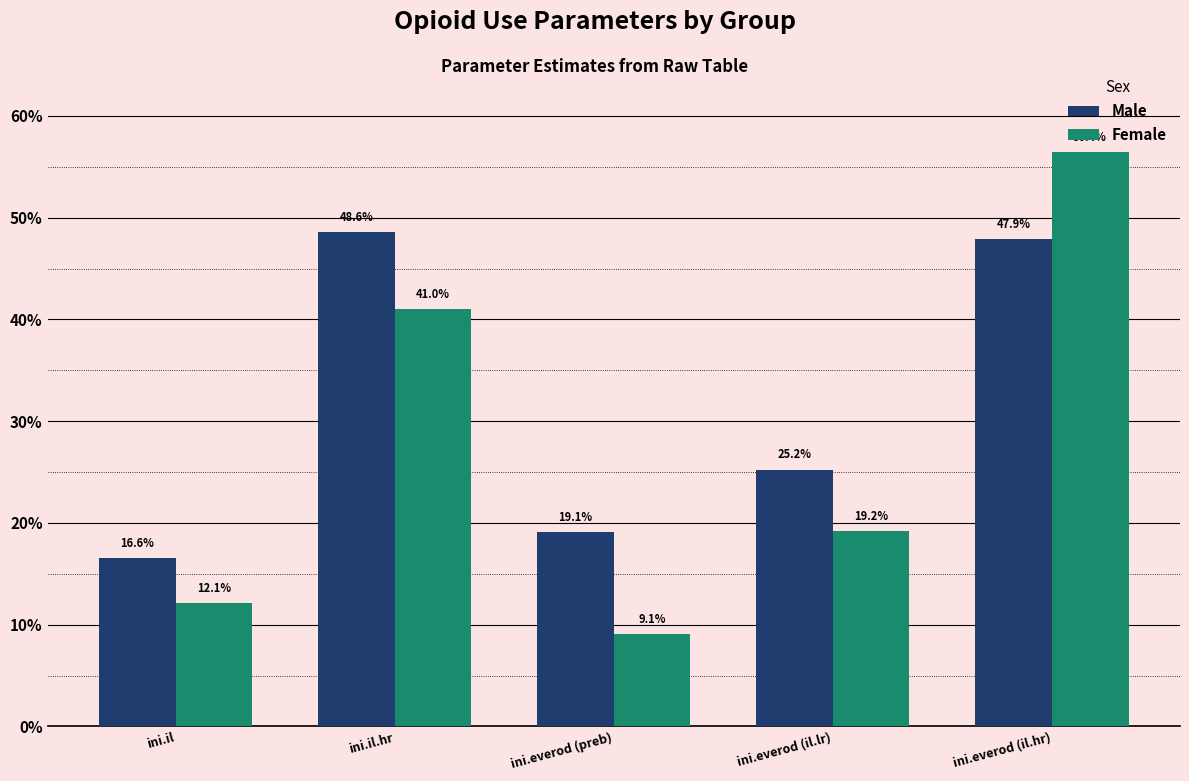

What is the approximate value of Female at ini.il?

0.1